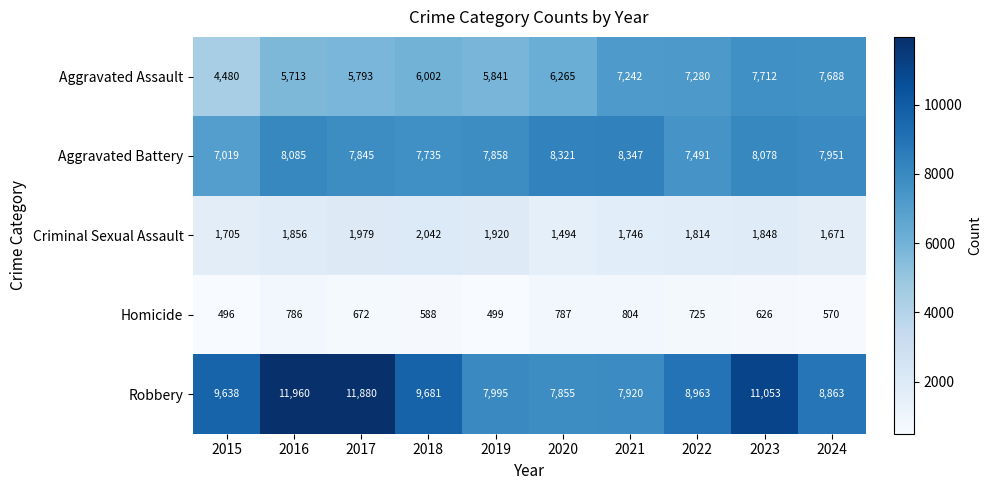

At which label does Aggravated Battery reach its peak?

2021